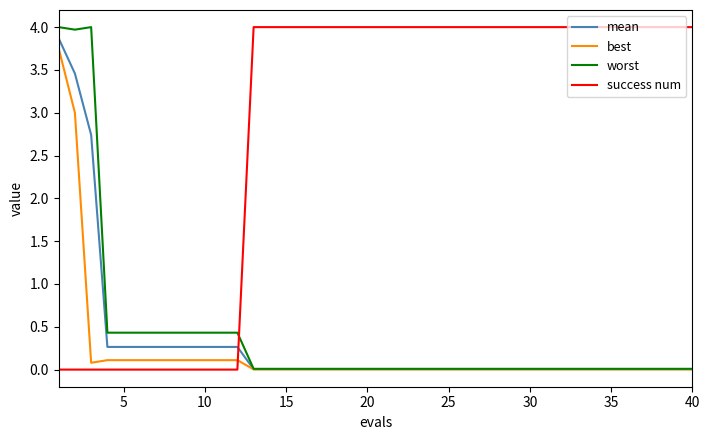

Does the chart have visible grid lines?

No